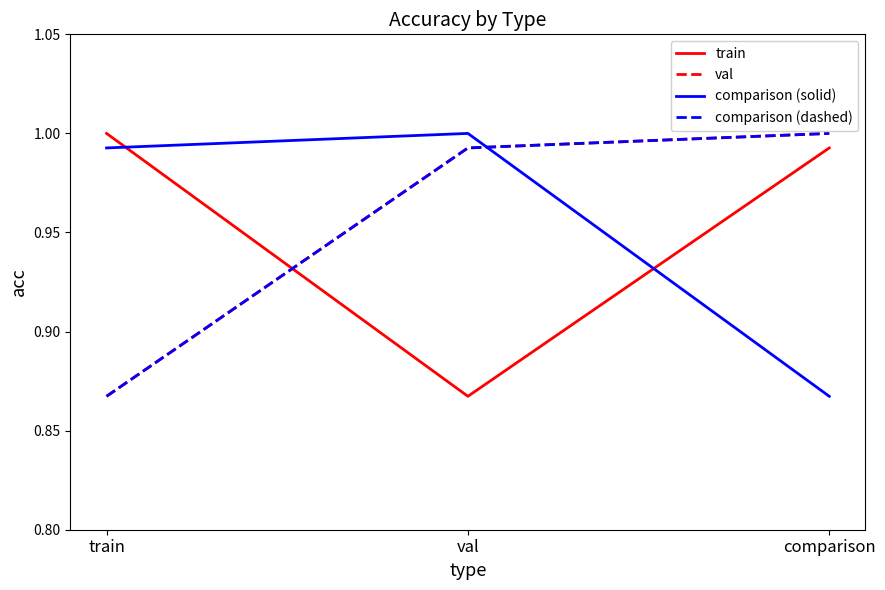

Does the chart have visible grid lines?

No